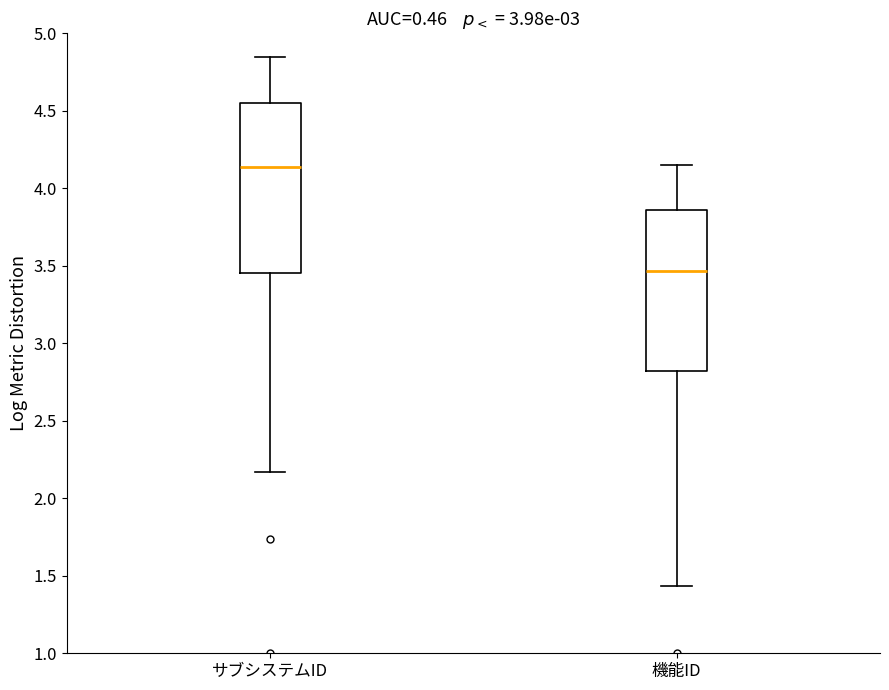

Which box's median line is the highest?

サブシステムID